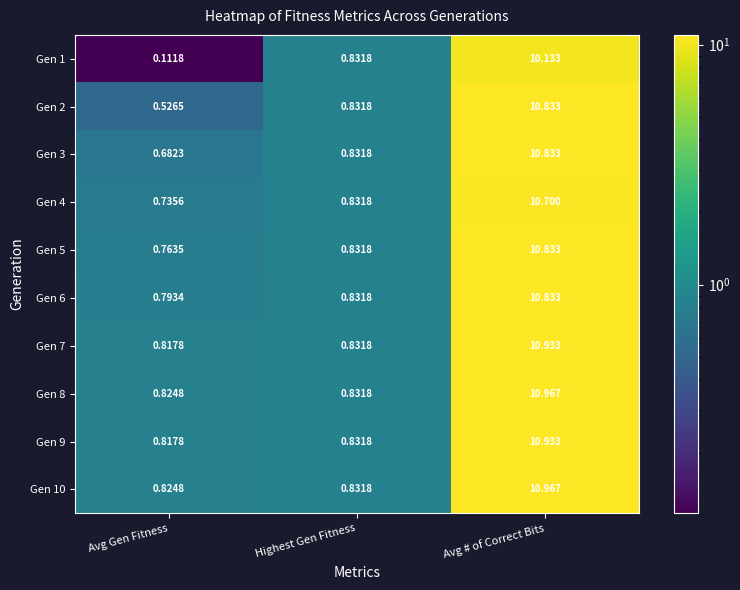

At which category is the sum across all series the highest?

Avg # of Correct Bits